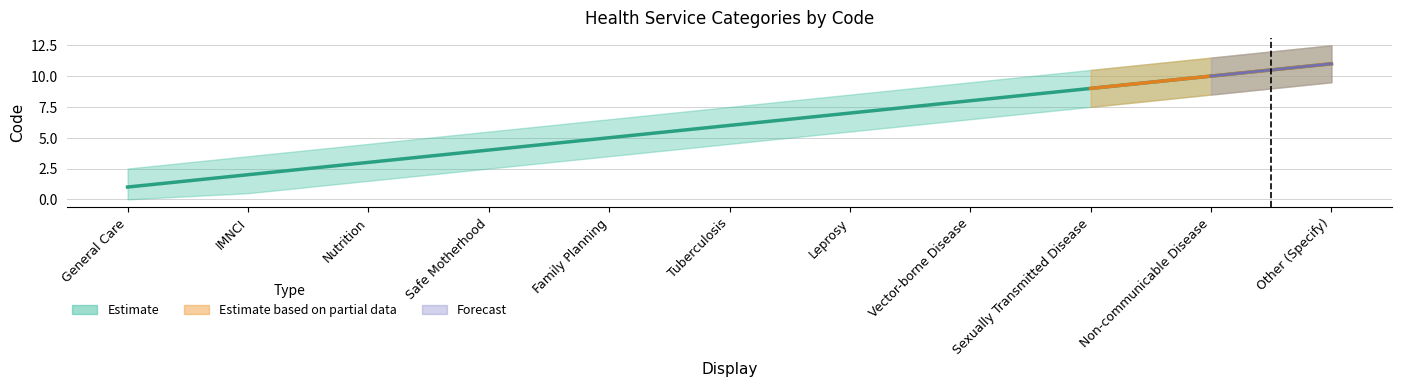

How many values are between 3 and 9?

7